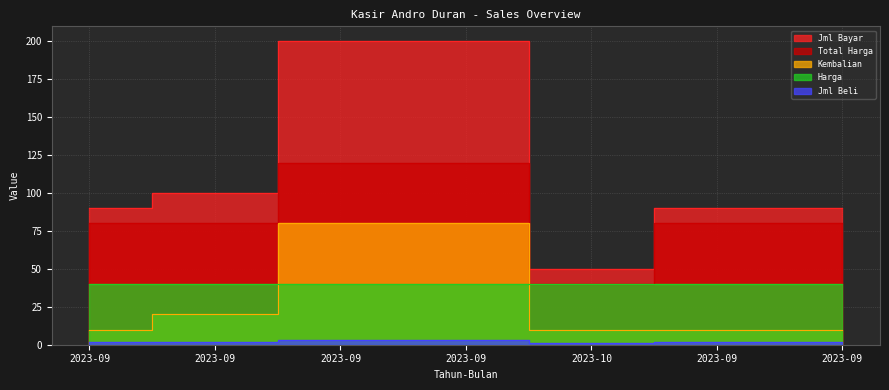

The value of Kembalian at 2023-09 is 80. True or false?

True